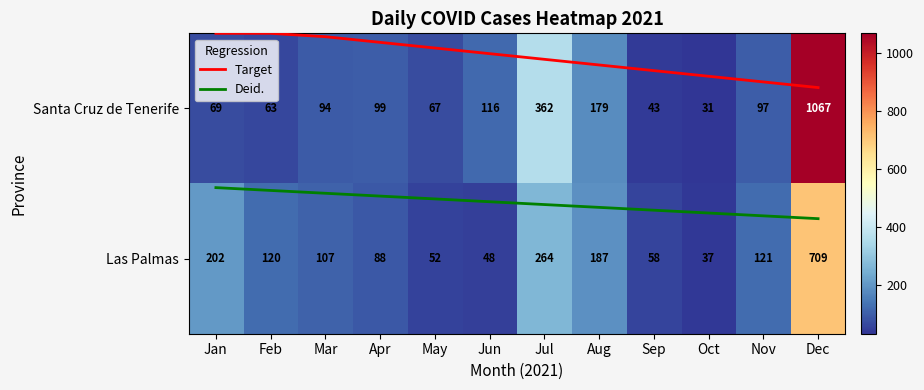

True or false: Santa Cruz de Tenerife has a value of 361.9 at Jul.

True